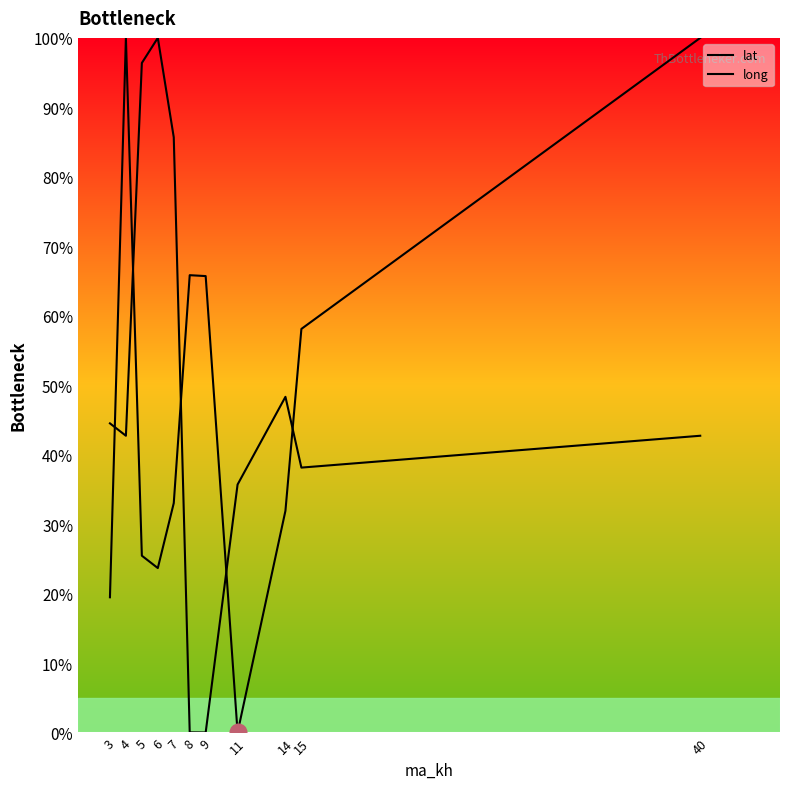

Read the lat value at 8.

65.8